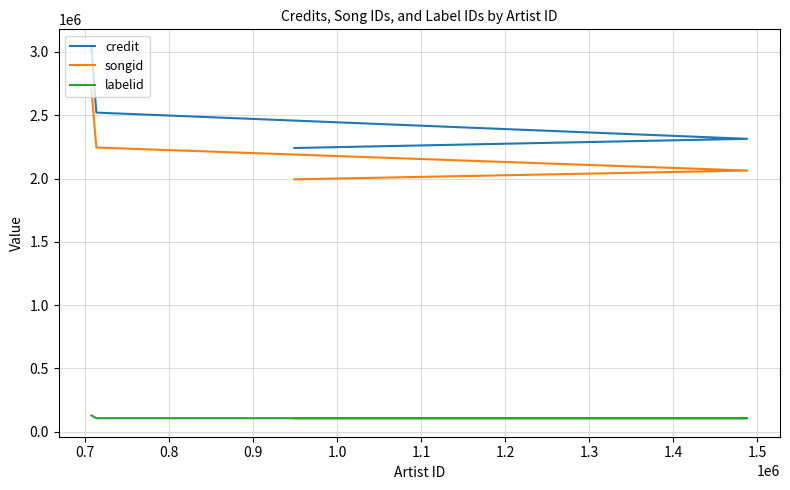

What is the spread (max minus min) of values at 0.8?

2413499